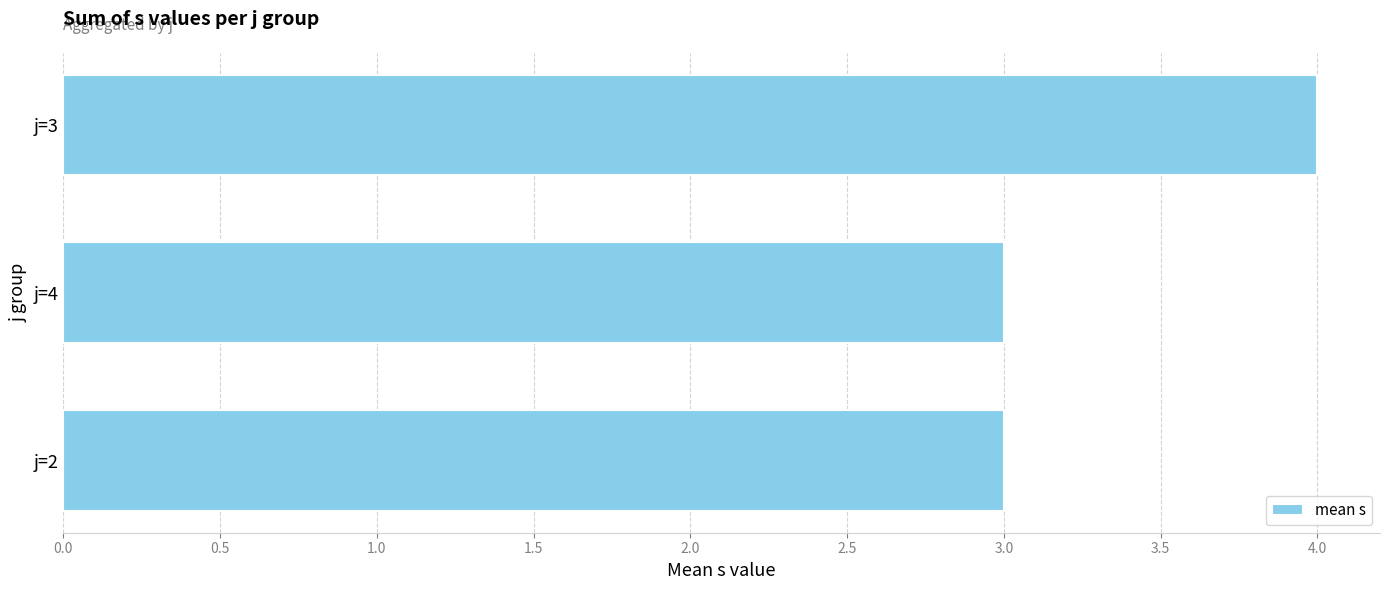

Are the bars horizontal?

Yes